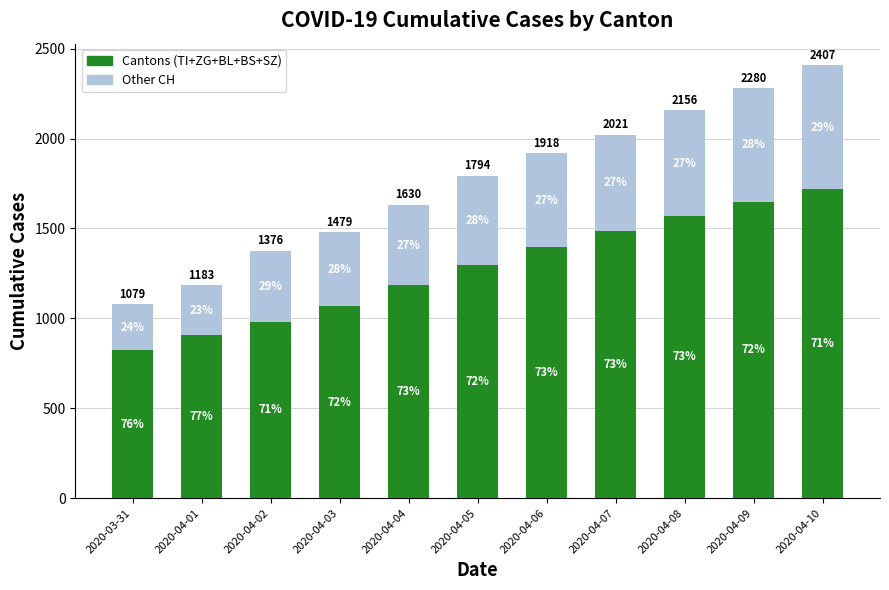

What is the sum of all Other CH values?

5241